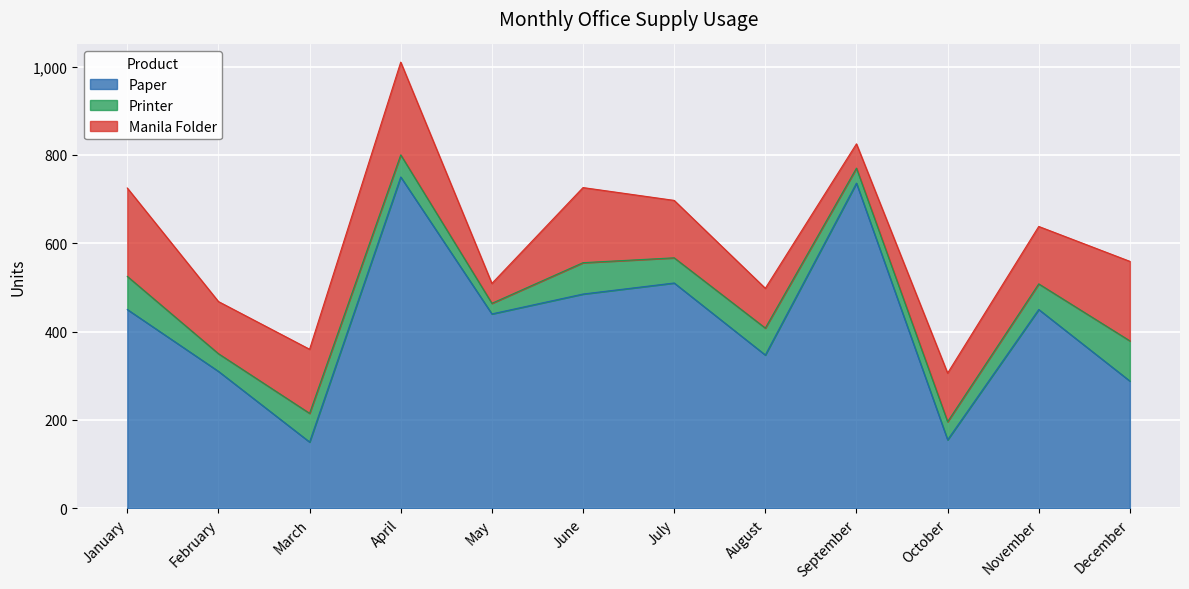

What is the difference between the maximum and minimum values in the Manila Folder series?

165